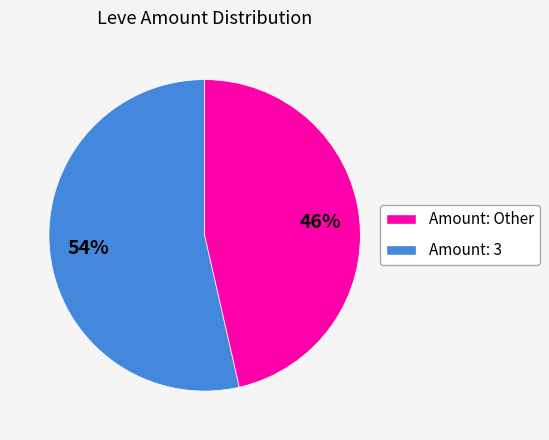

To the nearest percent, what is the average slice percentage?

50%